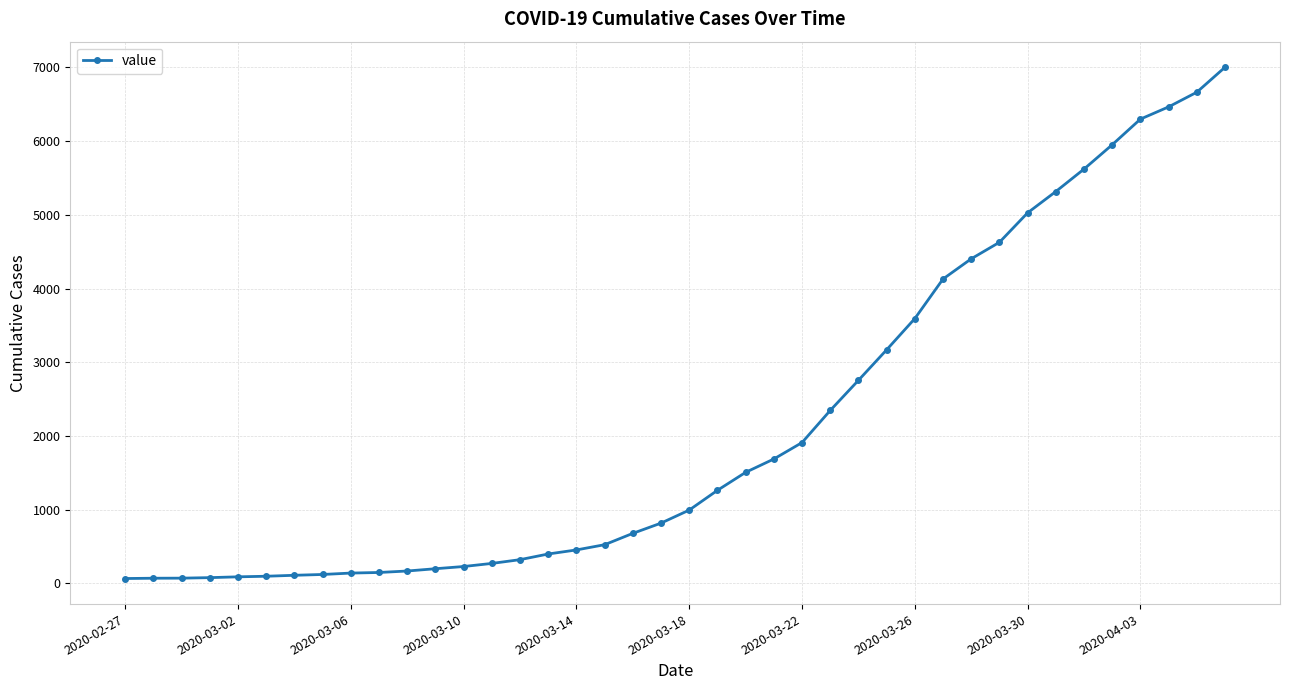

What is the greatest value displayed?

7003